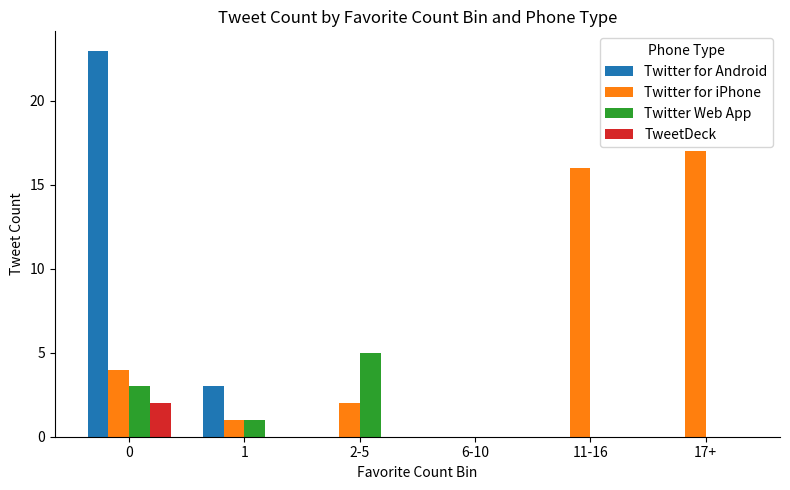

Reading left to right, transcribe all the data shown in this chart.

Twitter for Android: 23	3	0	0	0	0
Twitter for iPhone: 4	1	2	0	16	17
Twitter Web App: 3	1	5	0	0	0
TweetDeck: 2	0	0	0	0	0